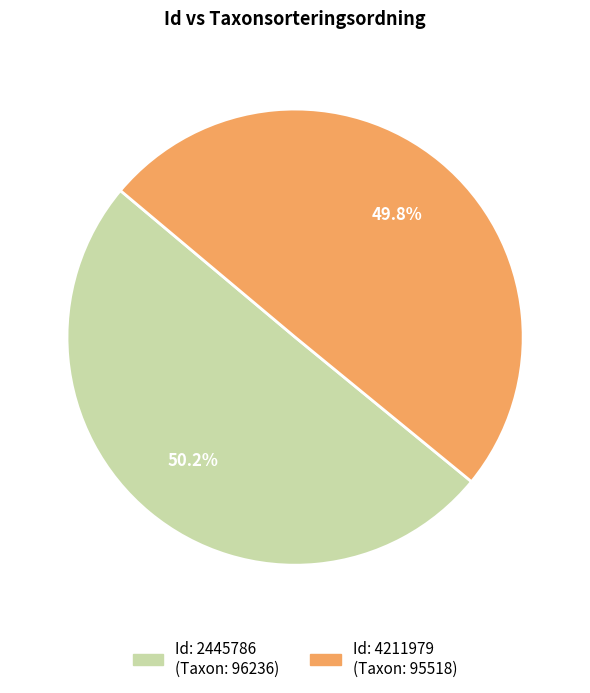

Is there a majority slice in this chart?

Yes